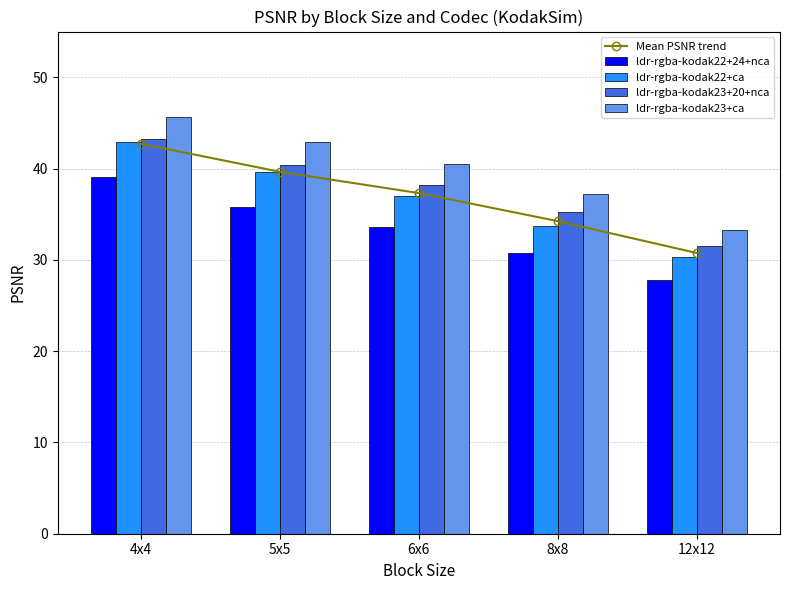

What is the sum of the ldr-rgba-kodak22+24+nca values at 12x12 and 6x6?

61.3